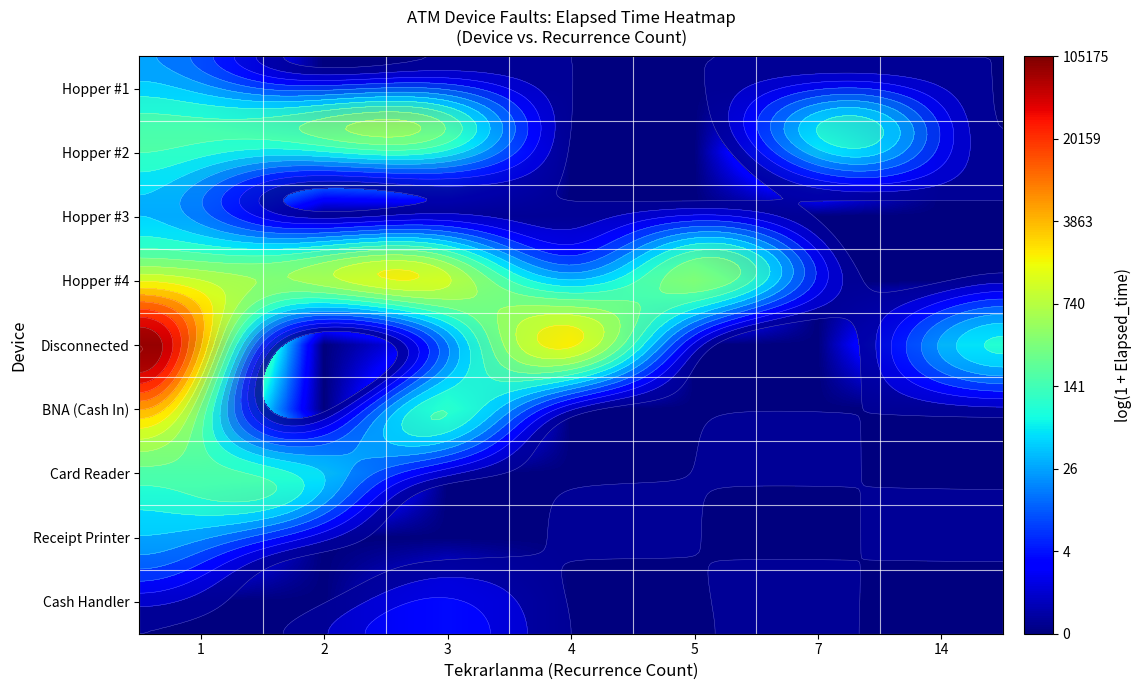

Which category has the highest value across all series?

1